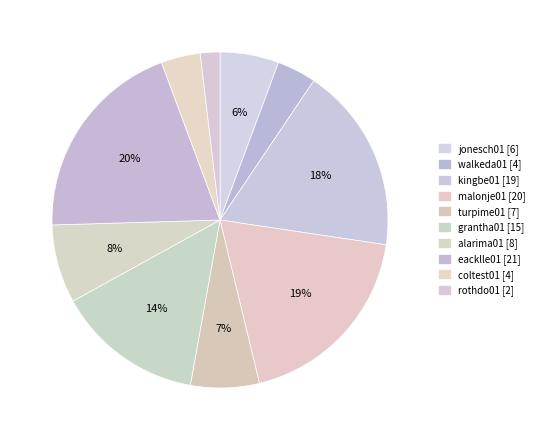

To the nearest percent, what portion does jonesch01 represent?

6%